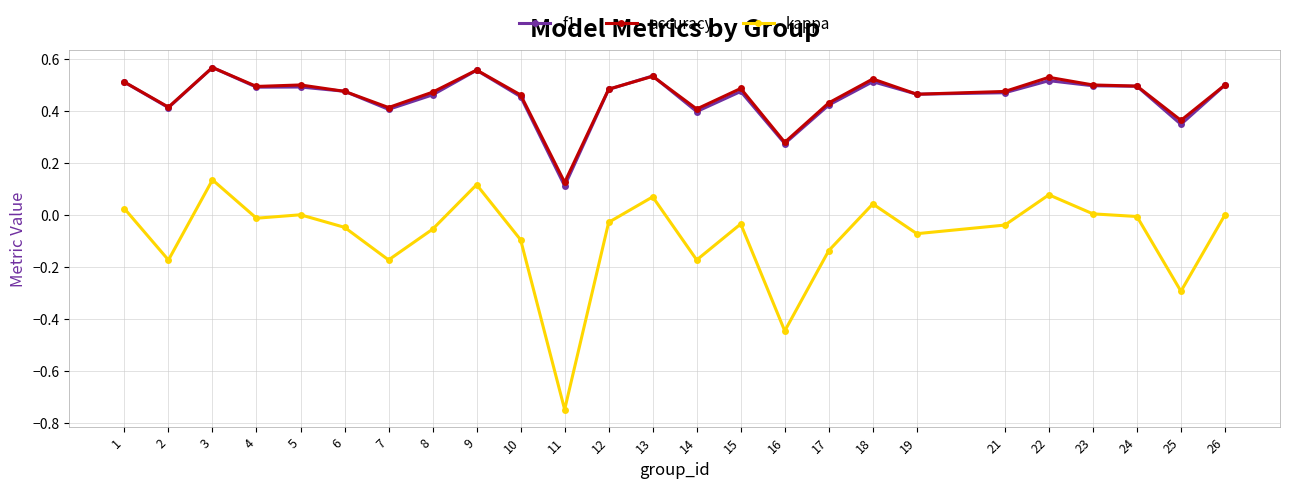

True or false: kappa has more than 1 interior local peaks.

True